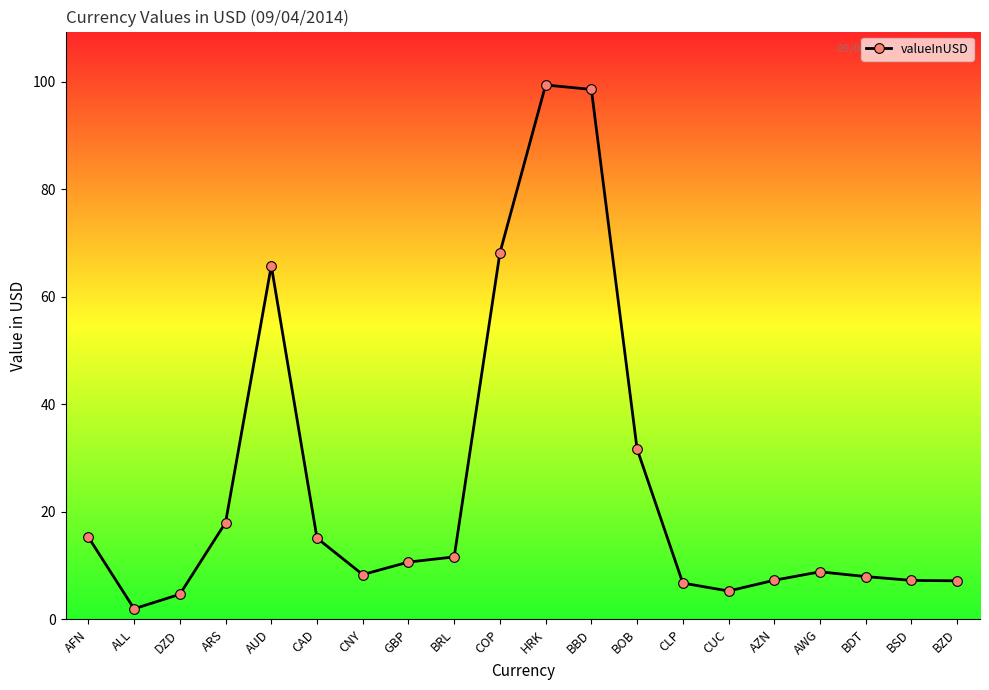

What is the label of the 9th point from the right?

BBD